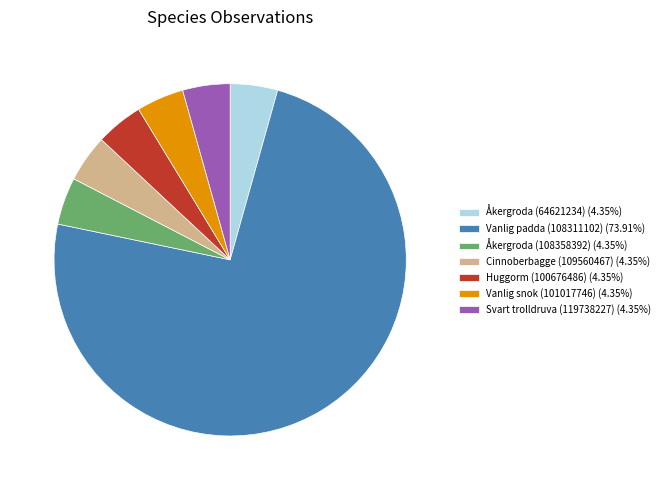

Do Åkergroda (108358392) (4.35%) and Åkergroda (64621234) (4.35%) together represent more than half of the pie?

No